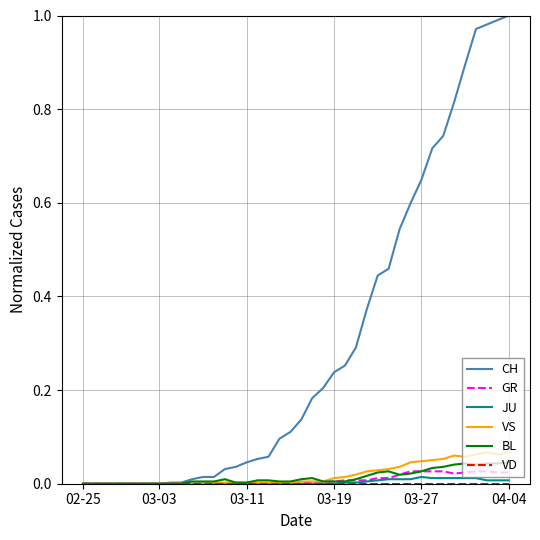

Which series has the largest total across all categories?

CH